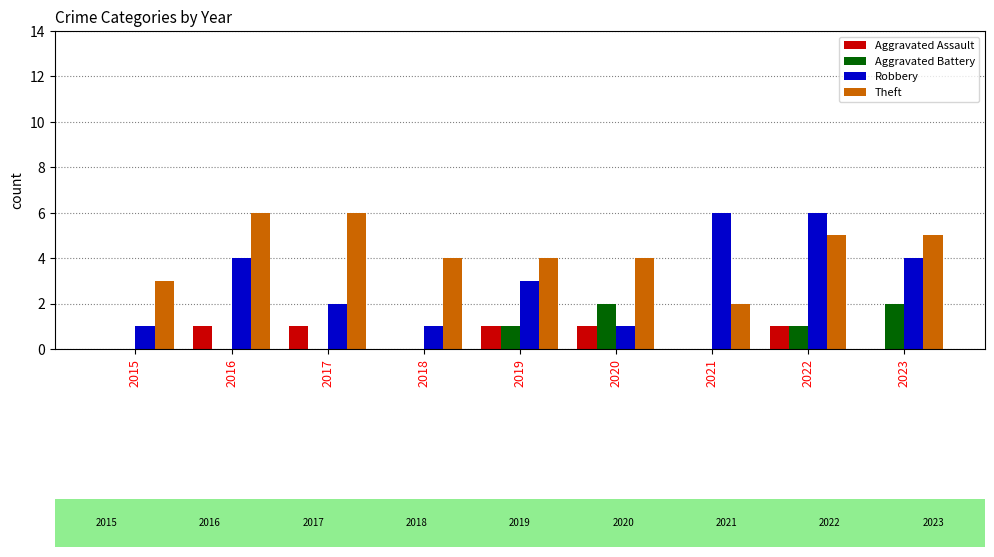

Count the Robbery values in the range 1 to 4.

7